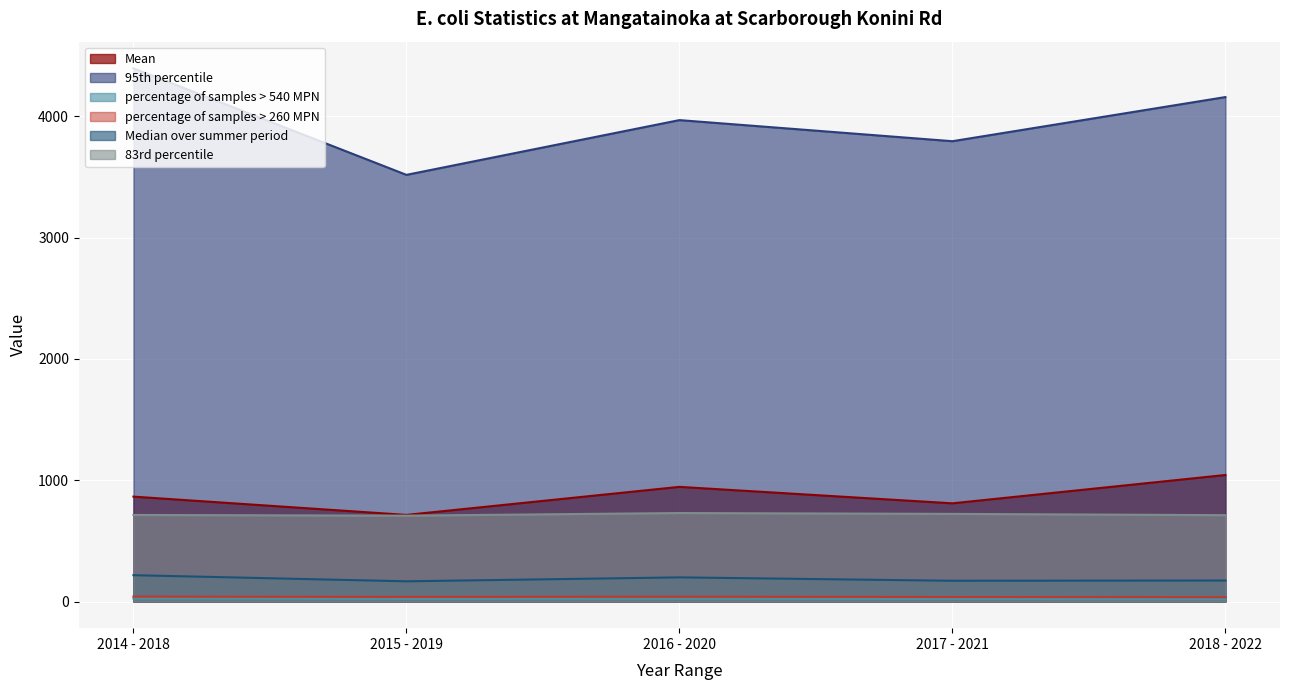

True or false: 95th percentile and Mean cross at least once.

False